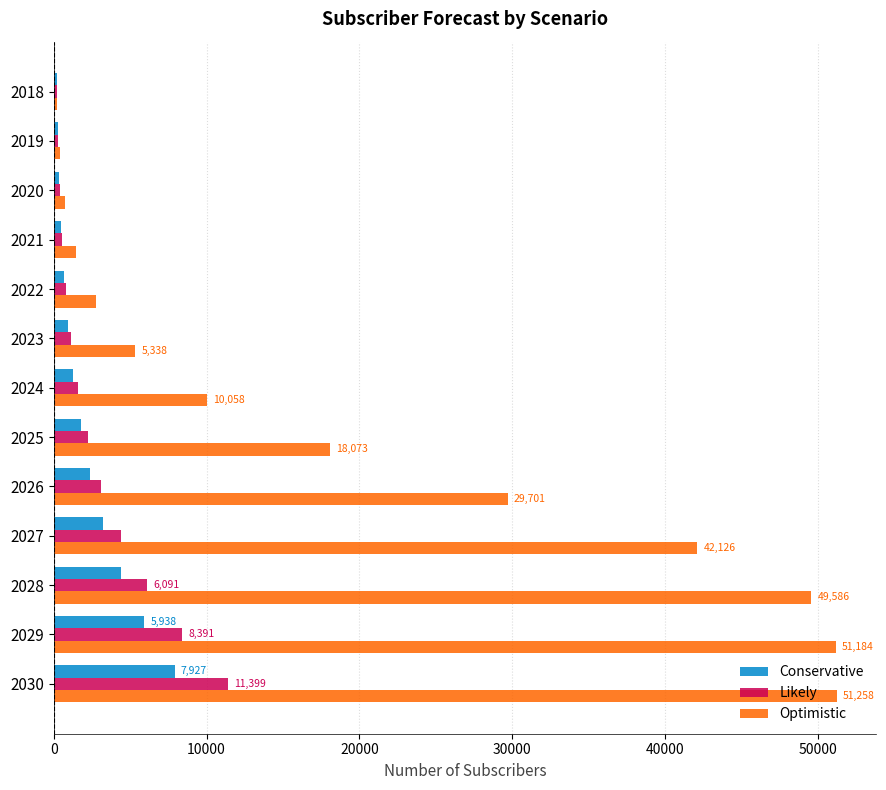

List the series in order of their peak value, highest first.

Optimistic, Likely, Conservative